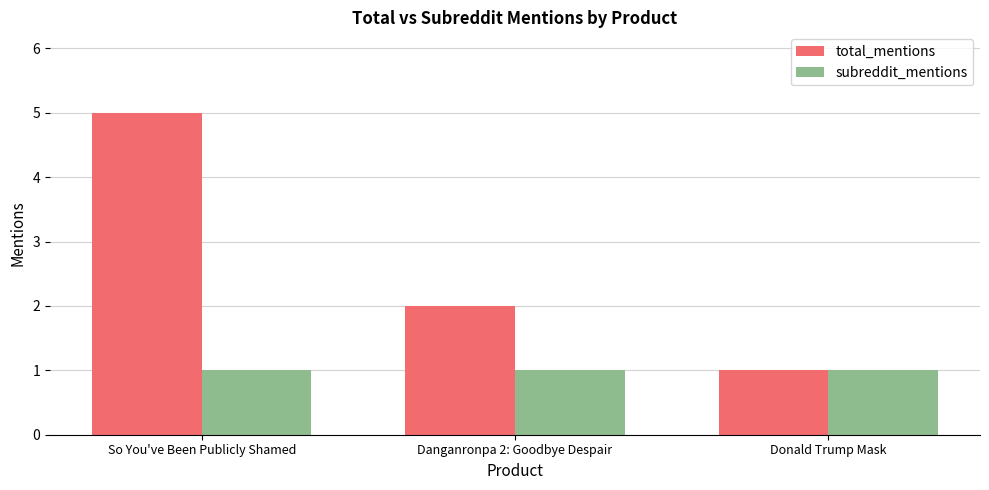

Reading right to left, transcribe all the data shown in this chart.

total_mentions: 1	2	5
subreddit_mentions: 1	1	1